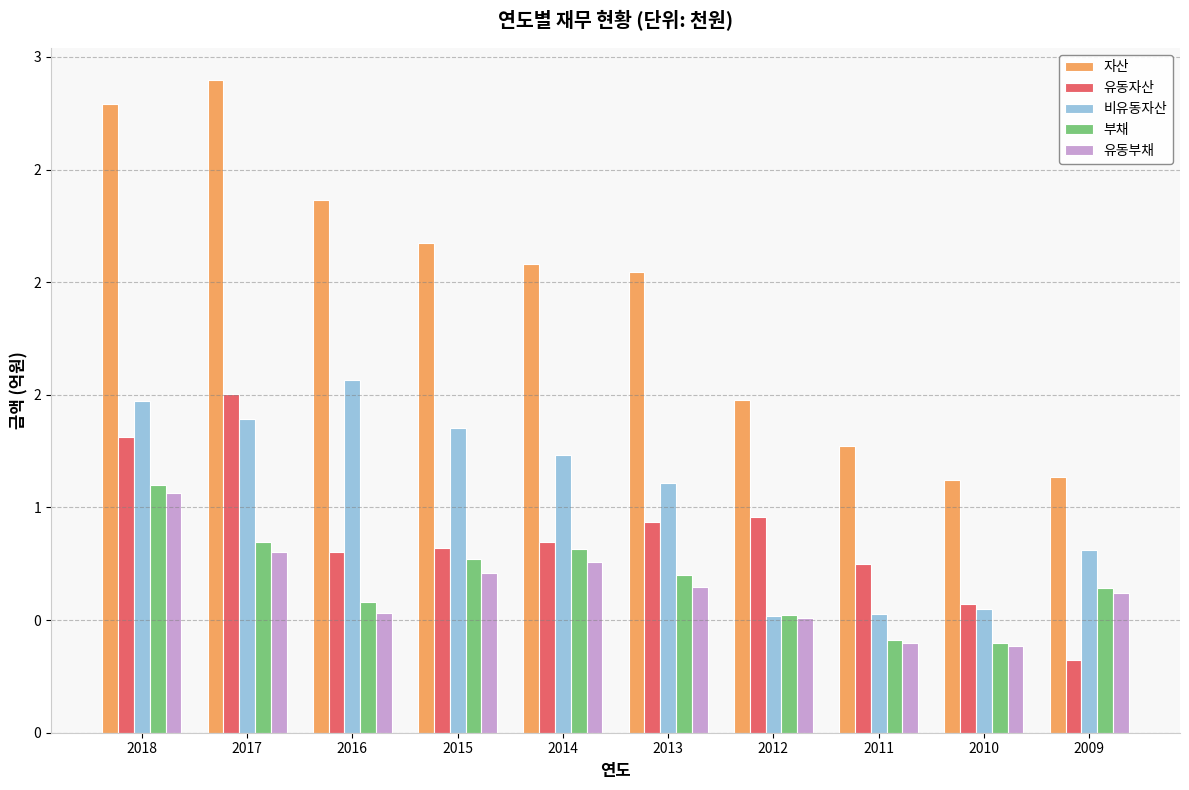

Rank the categories by 유동부채 value from lowest to highest.

2010, 2011, 2012, 2016, 2009, 2013, 2015, 2014, 2017, 2018